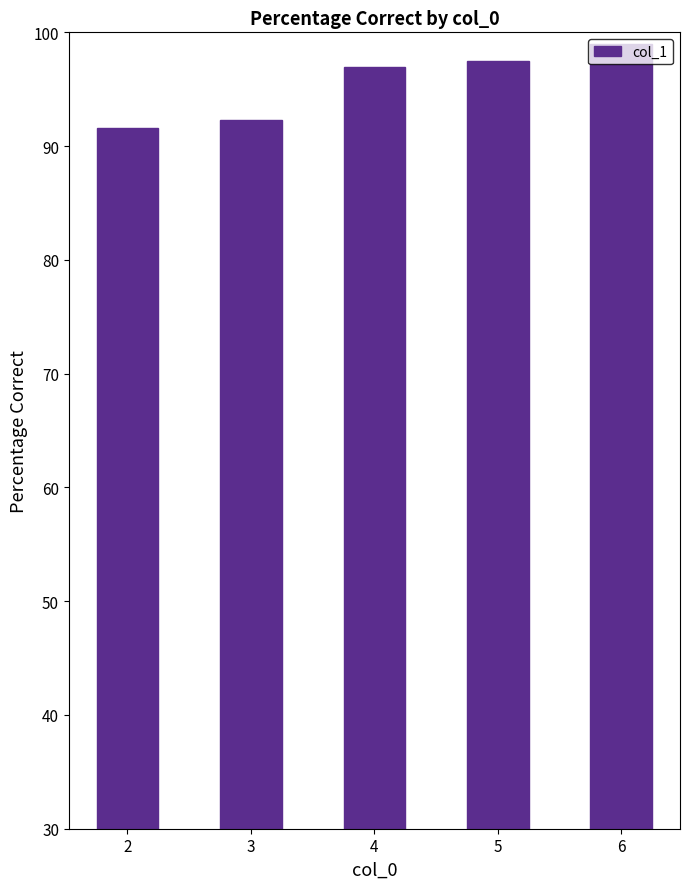

True or false: the data shows 92.3 at 3.

True